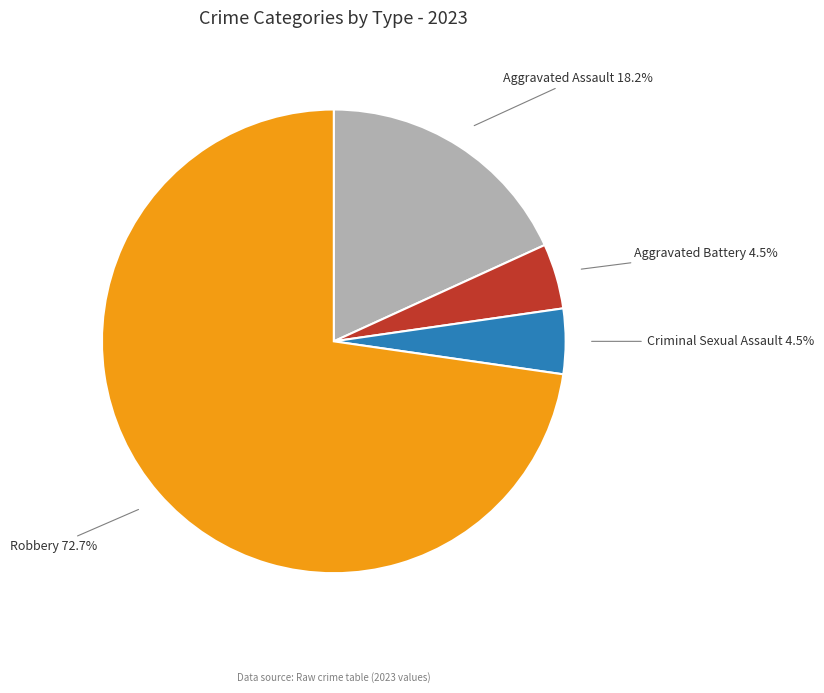

How many segments does this pie chart have?

4